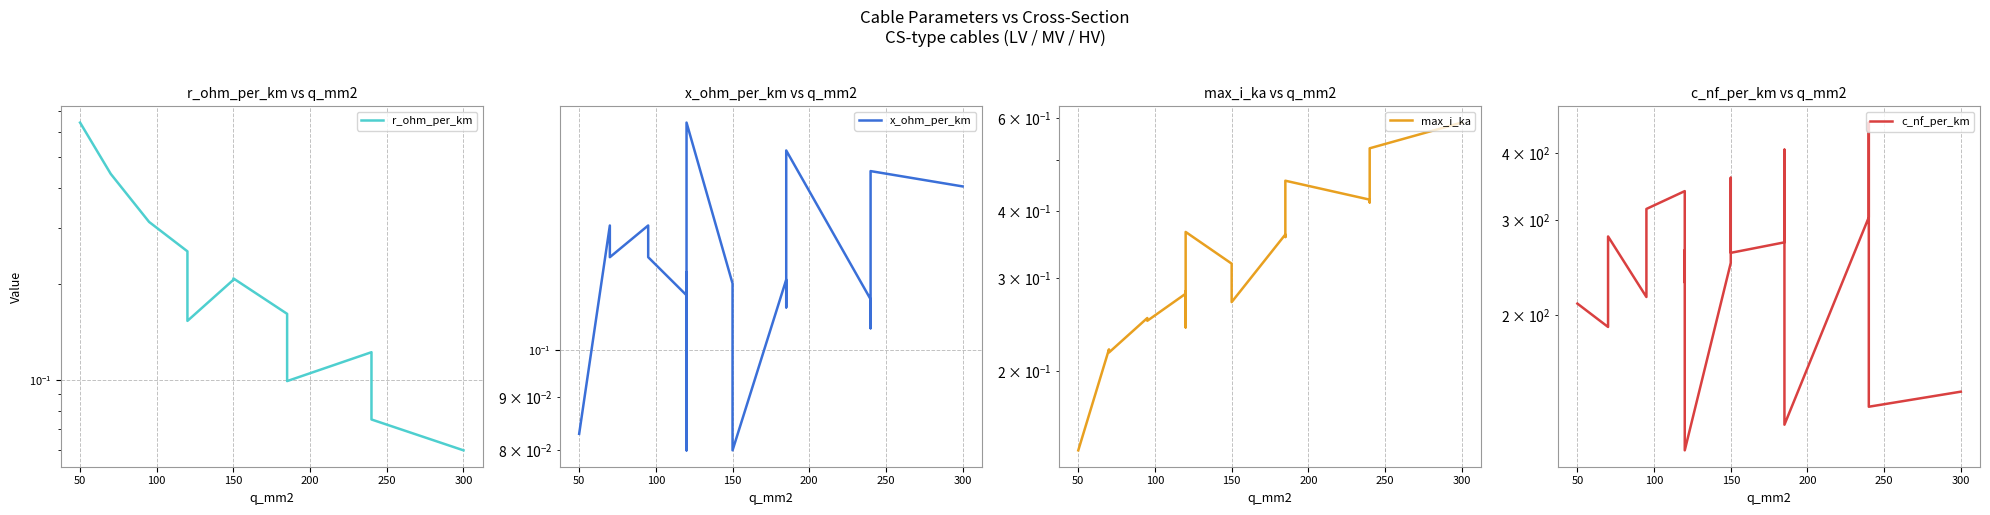

What is the value of the c_nf_per_km point at the 5th from the left?

315.0